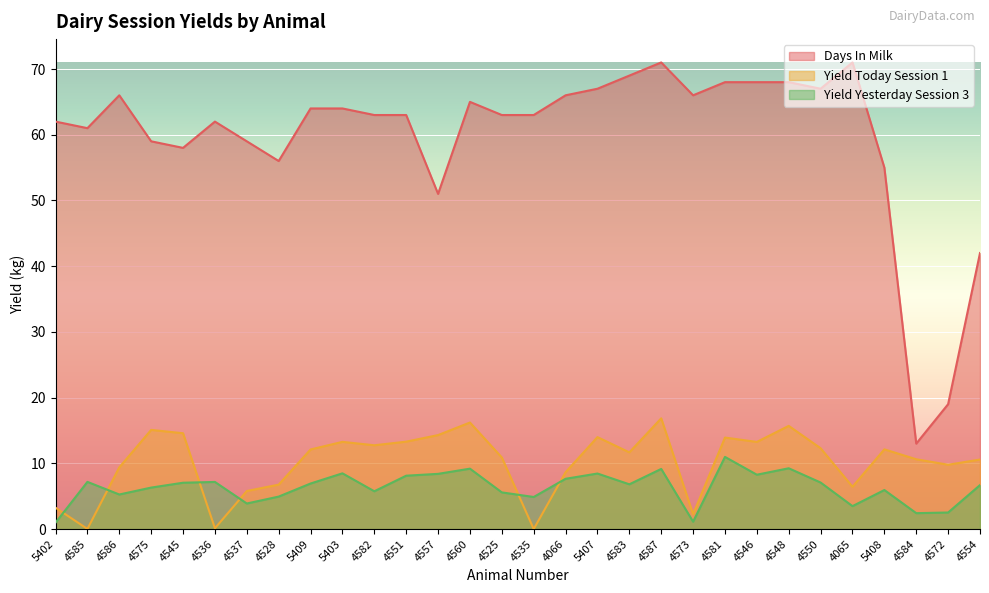

What position from the left is 5403?

10